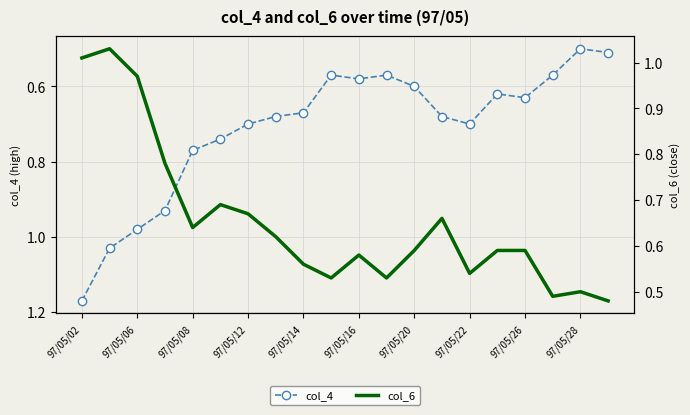

Where is col_4 nearest to the value 0?

97/05/28